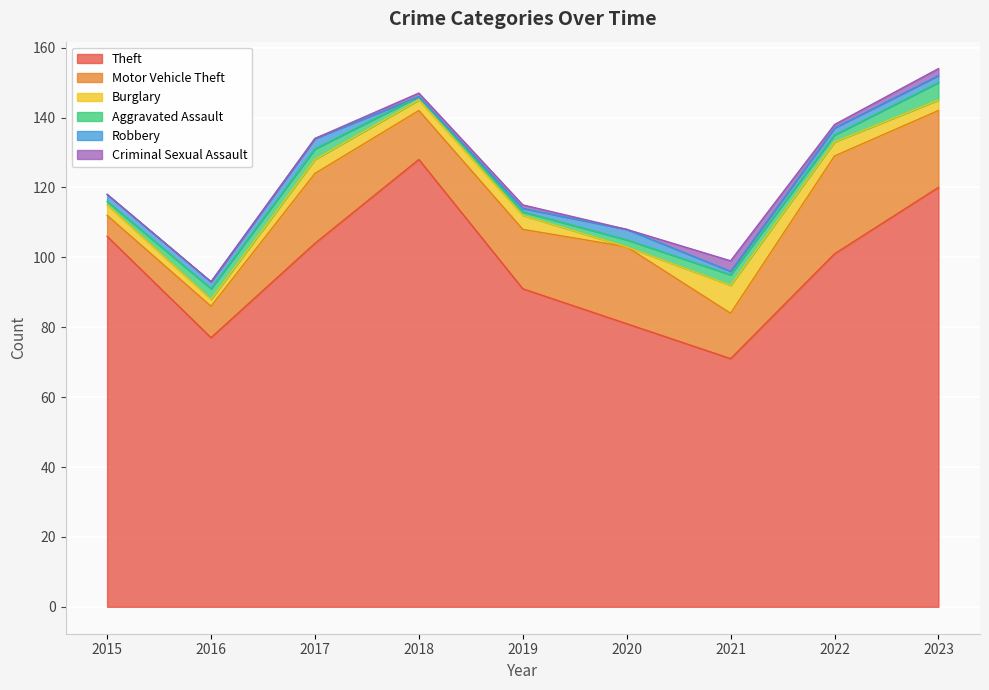

Reading right to left, what are all the values shown in this chart?

Theft: 2023=120	2022=101	2021=71	2020=81	2019=91	2018=128	2017=104	2016=77	2015=106
Motor Vehicle Theft: 2023=22	2022=28	2021=13	2020=22	2019=17	2018=14	2017=20	2016=9	2015=6
Burglary: 2023=3	2022=4	2021=8	2020=0	2019=4	2018=3	2017=4	2016=2	2015=3
Aggravated Assault: 2023=5	2022=2	2021=3	2020=2	2019=1	2018=1	2017=3	2016=3	2015=1
Robbery: 2023=2	2022=2	2021=1	2020=3	2019=1	2018=0	2017=3	2016=2	2015=2
Criminal Sexual Assault: 2023=2	2022=1	2021=3	2020=0	2019=1	2018=1	2017=0	2016=0	2015=0